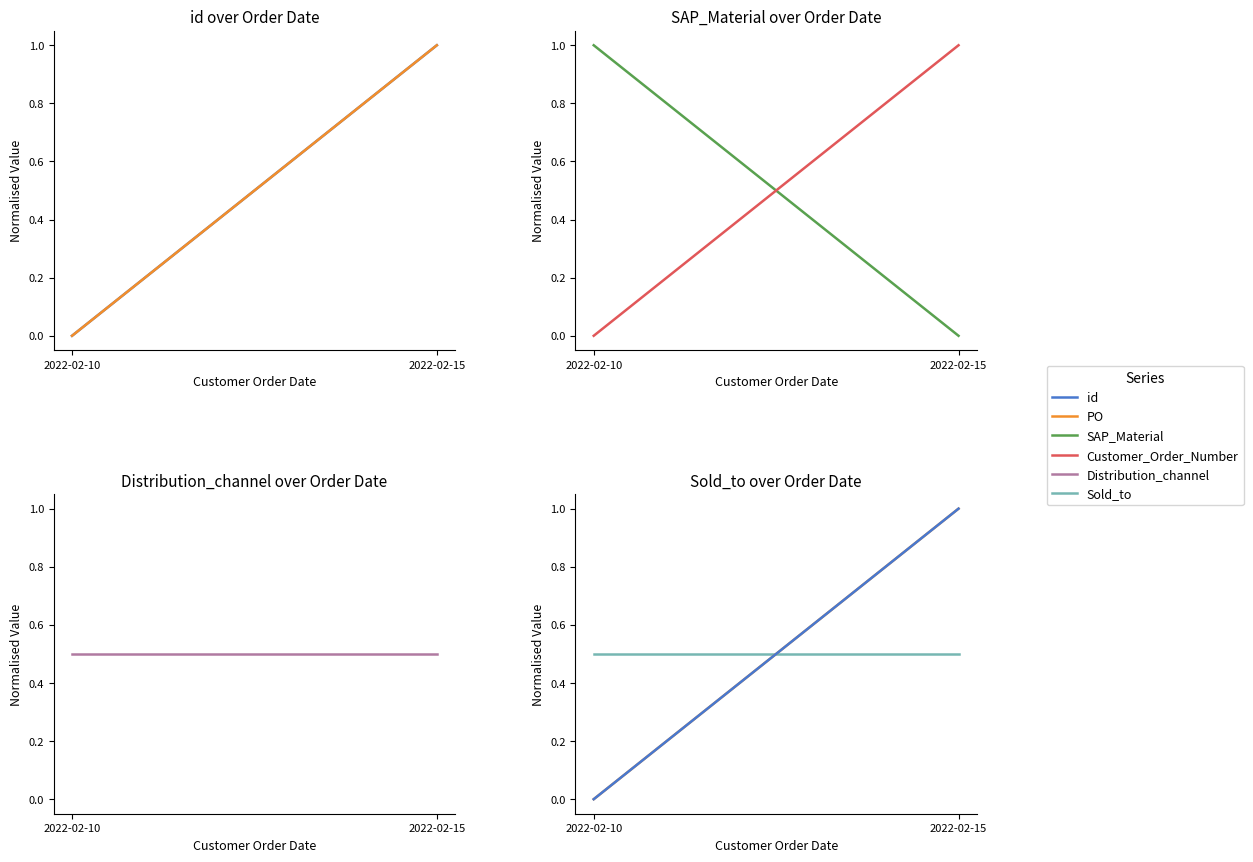

What is the spread (max minus min) of values at 2022-02-15?

1.0